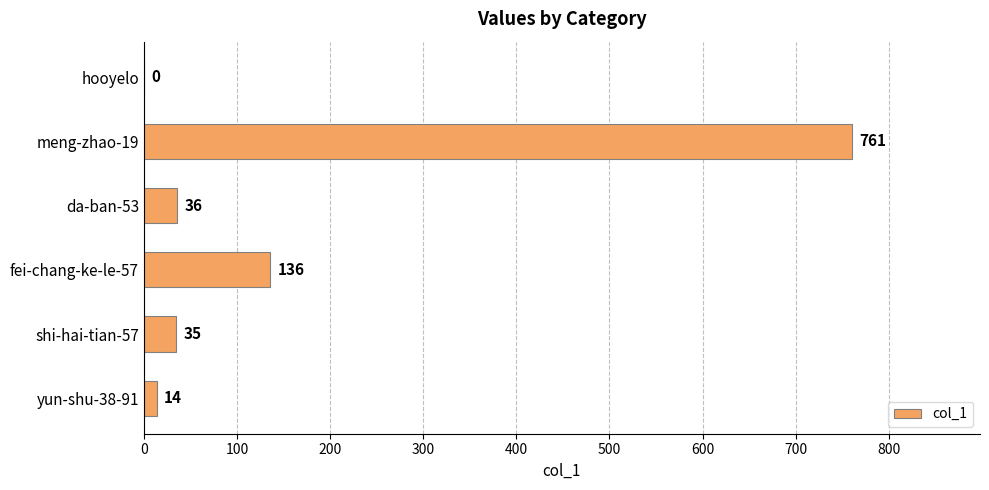

What is the change in value from hooyelo to da-ban-53?

+36